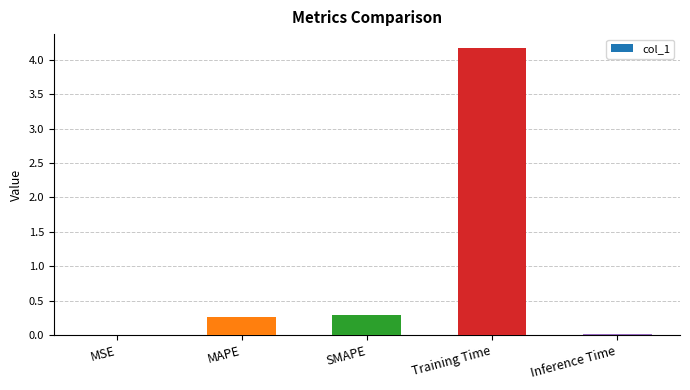

What is the sum of all values?

4.7